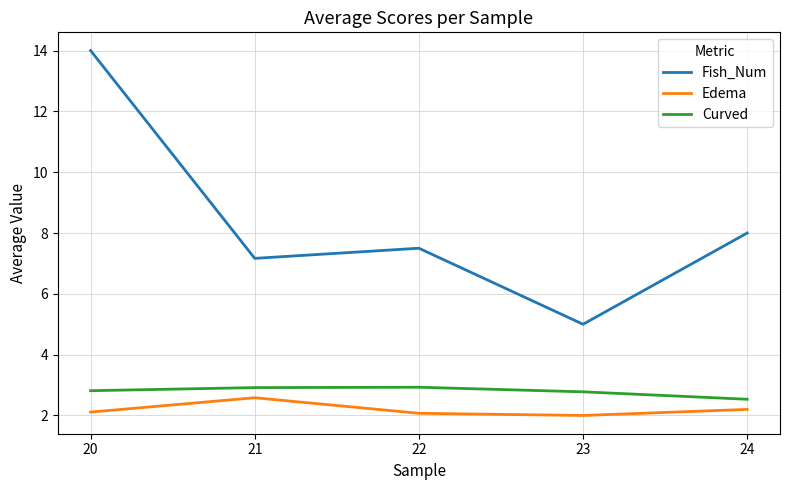

Is it true that Curved equals 4.0 at 23?

False